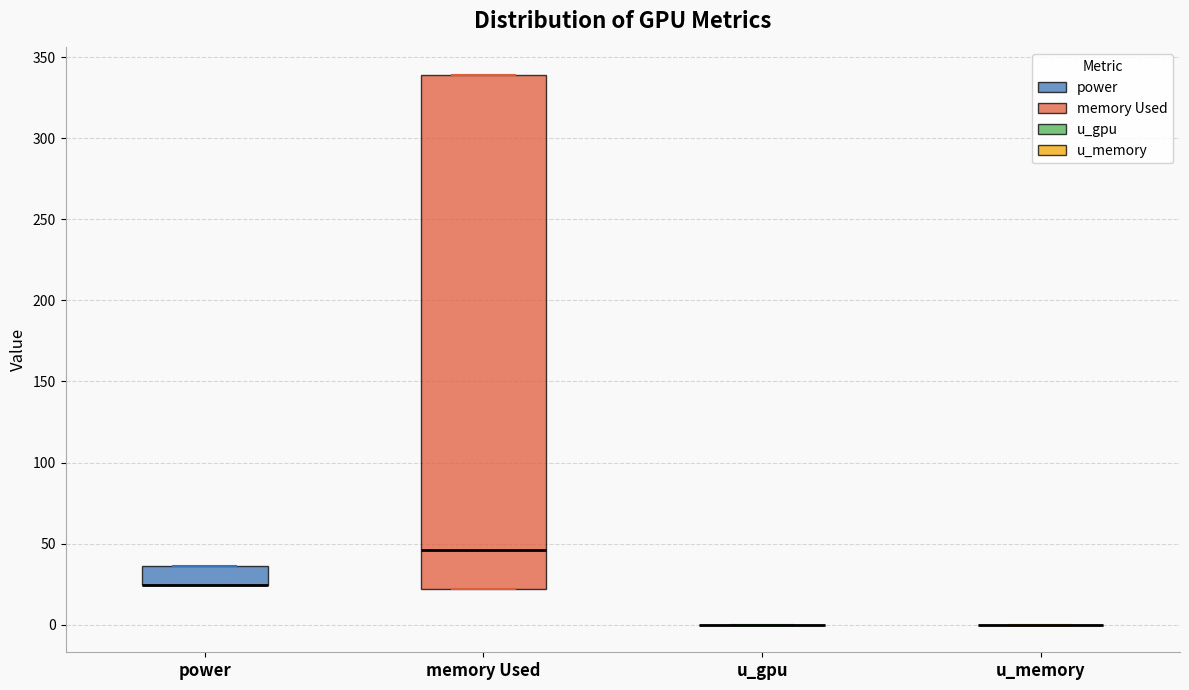

Comparing the boxes themselves (not the whiskers), which one is the tallest?

memory Used